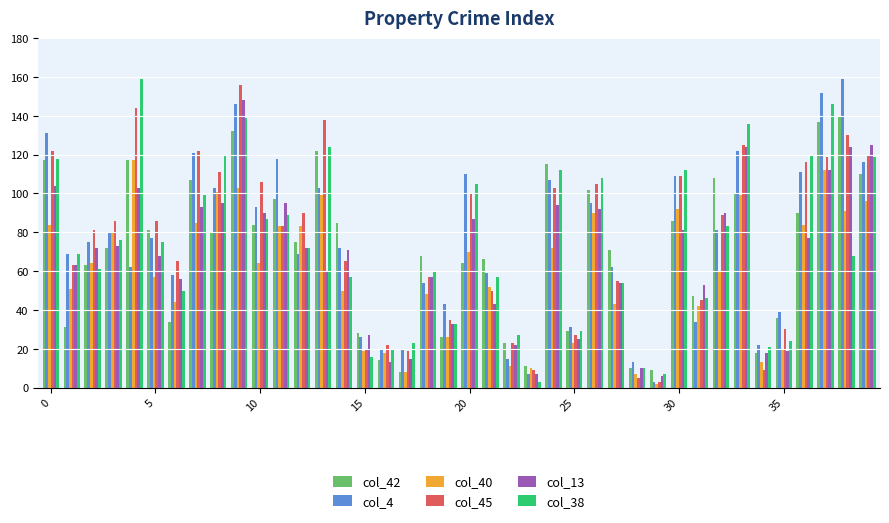

What is the greatest value displayed?

159